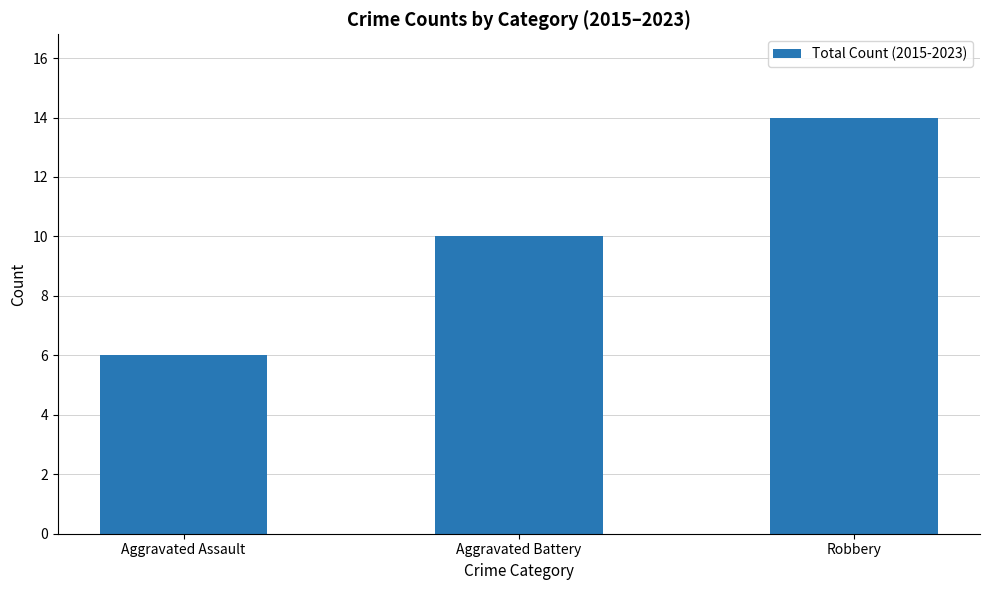

What is the difference between the second highest and minimum values?

4